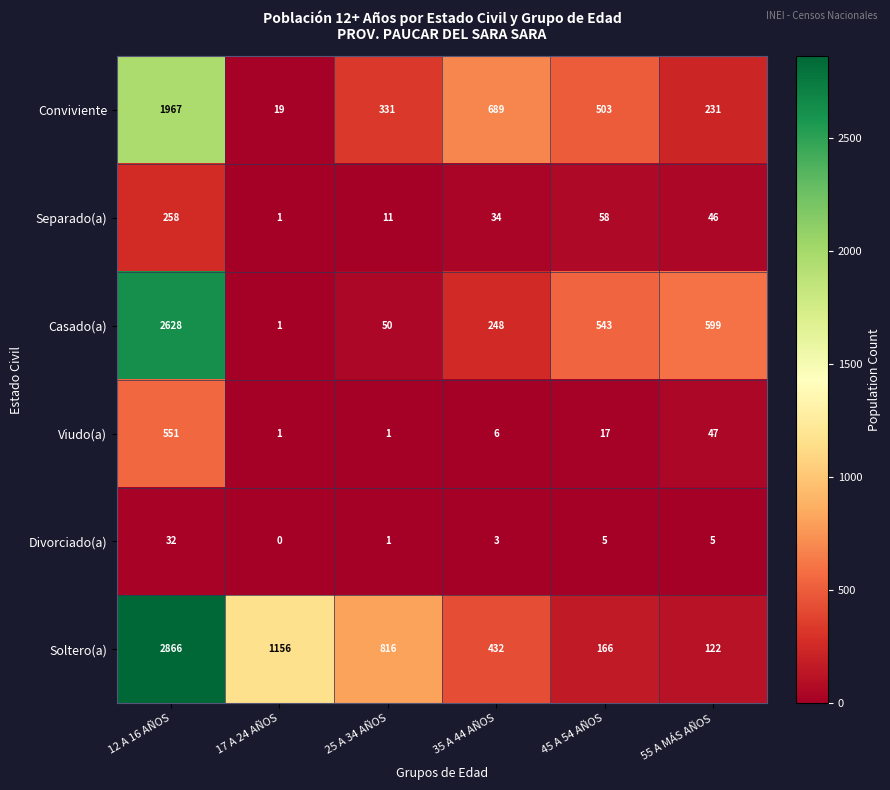

At which label does Conviviente first exceed 503?

12 A 16 AÑOS